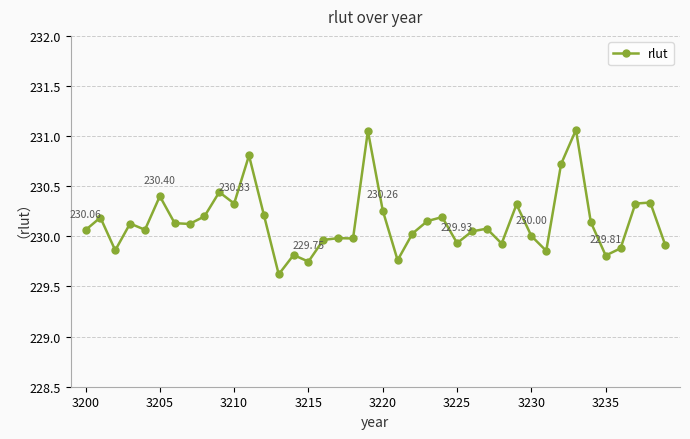

What is the difference between the maximum and second lowest values?

1.3